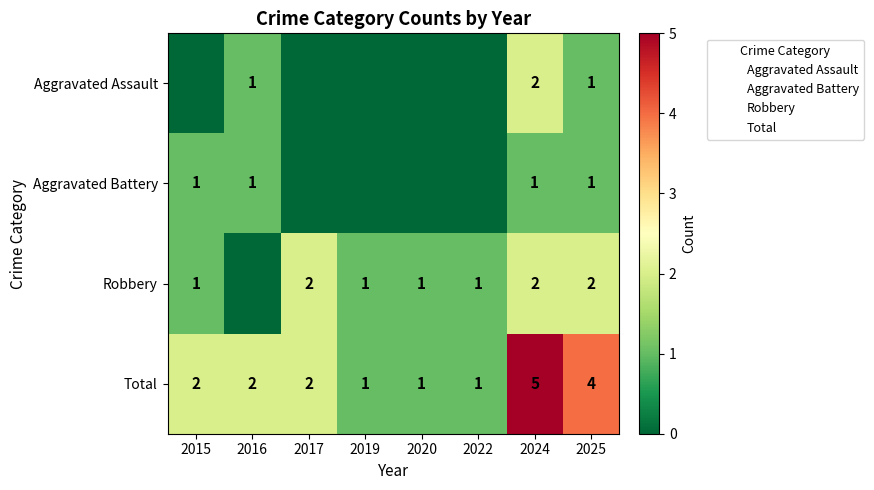

Rank the categories by Total value from lowest to highest.

2019, 2020, 2022, 2015, 2016, 2017, 2025, 2024